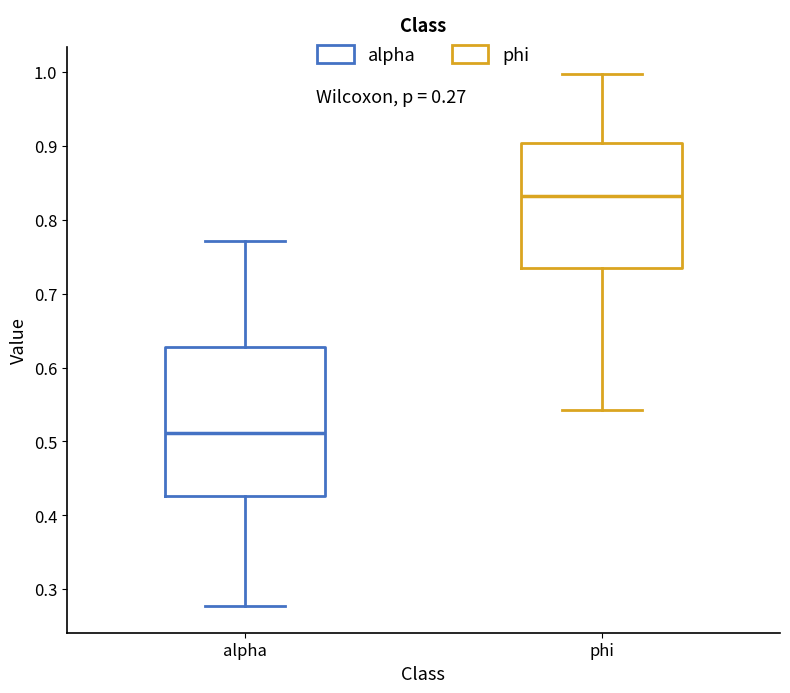

Which box's median line is the lowest?

alpha